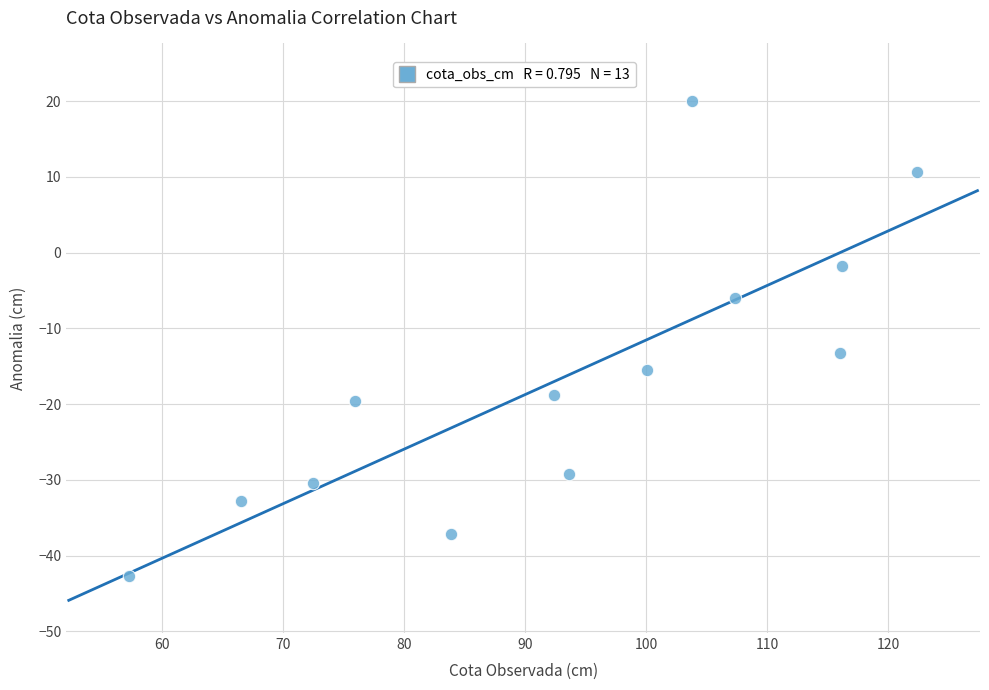

What Y value in the scatter plot is closest to -11?

-13.2